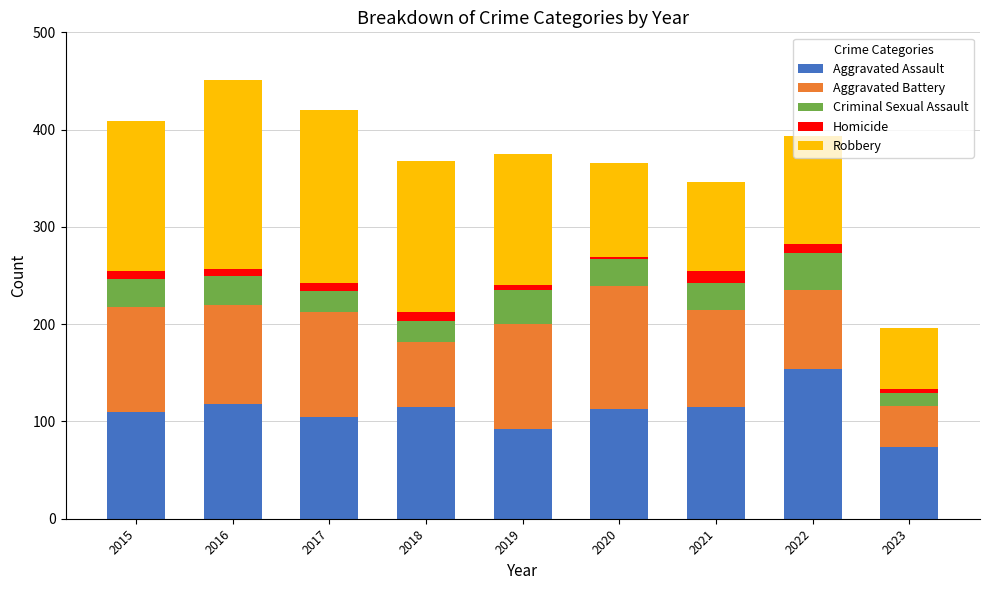

Count the number of data series in this chart.

5